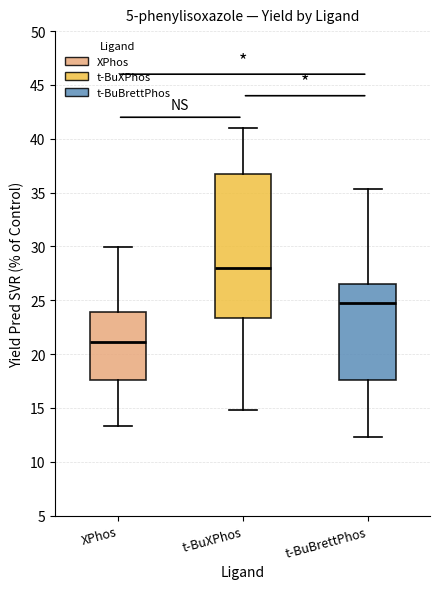

Reading left to right, read every box against the y-axis: the position of its median line, the range the box covers, and the ends of its whiskers. The values are not printed on the chart, so give them approximately, as read against the axis.

XPhos: median 21.0, box 17.5 to 24.0, whiskers 13.5 to 30.0
t-BuXPhos: median 28.0, box 23.5 to 36.5, whiskers 15.0 to 41.0
t-BuBrettPhos: median 25.0, box 17.5 to 26.5, whiskers 12.5 to 35.5